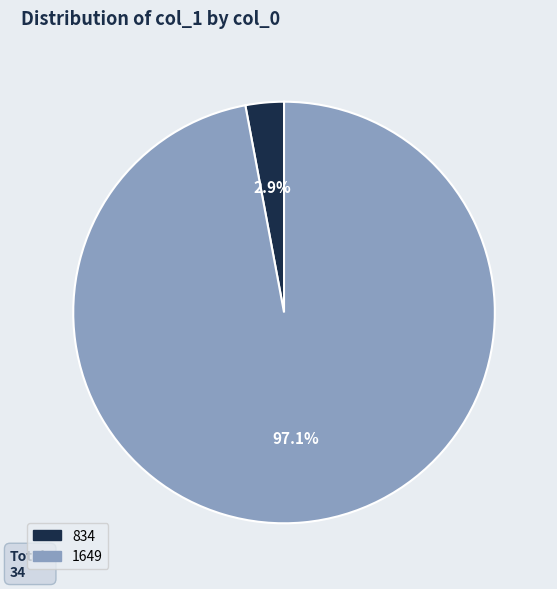

Which has a higher value, 1649 or 834?

1649